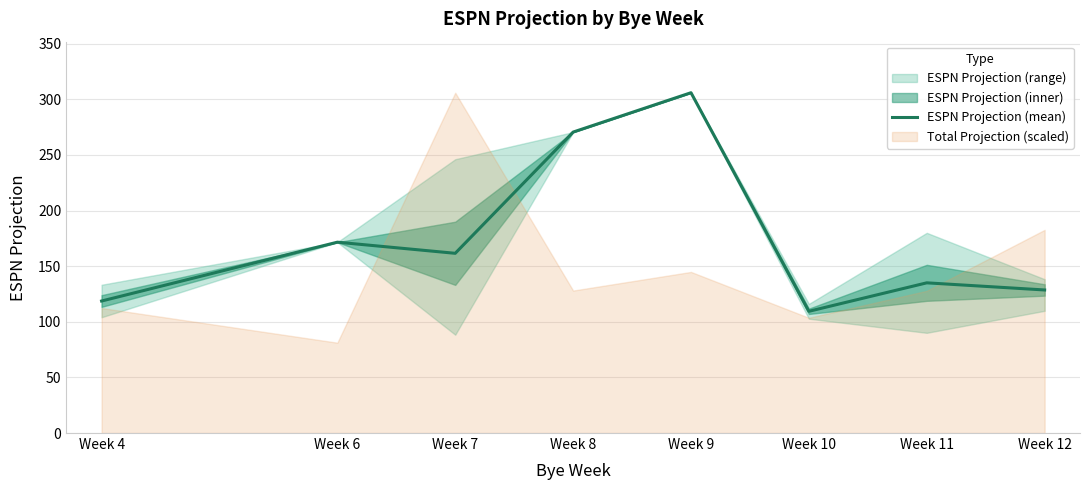

Rank the categories by value from highest to lowest.

Week 9, Week 8, Week 6, Week 7, Week 11, Week 12, Week 4, Week 10